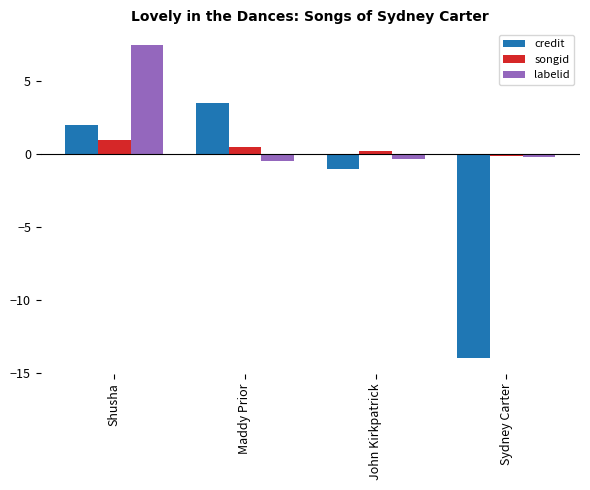

What is the difference between the highest and lowest values at Maddy Prior?

4.0